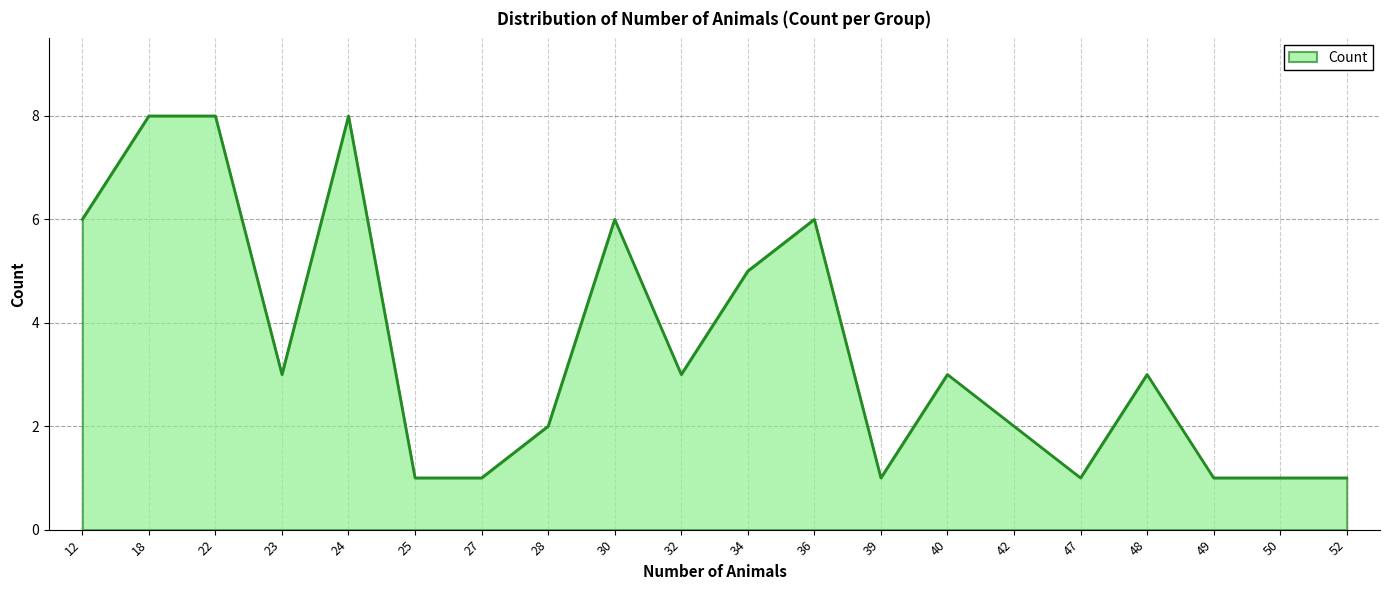

Reading left to right, list all the values displayed in this chart.

6	8	8	3	8	1	1	2	6	3	5	6	1	3	2	1	3	1	1	1